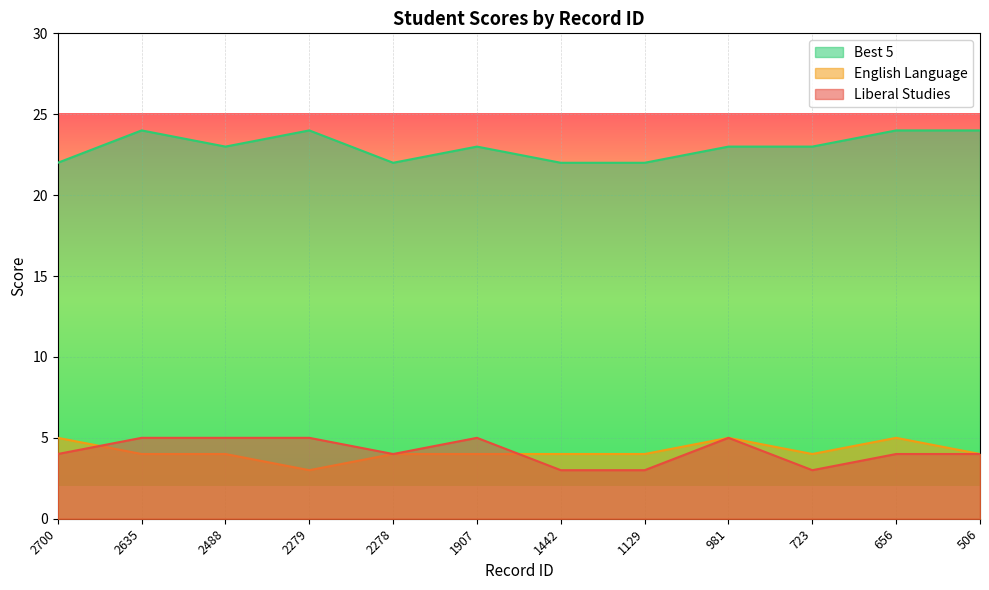

Read the English Language value at 506.

4